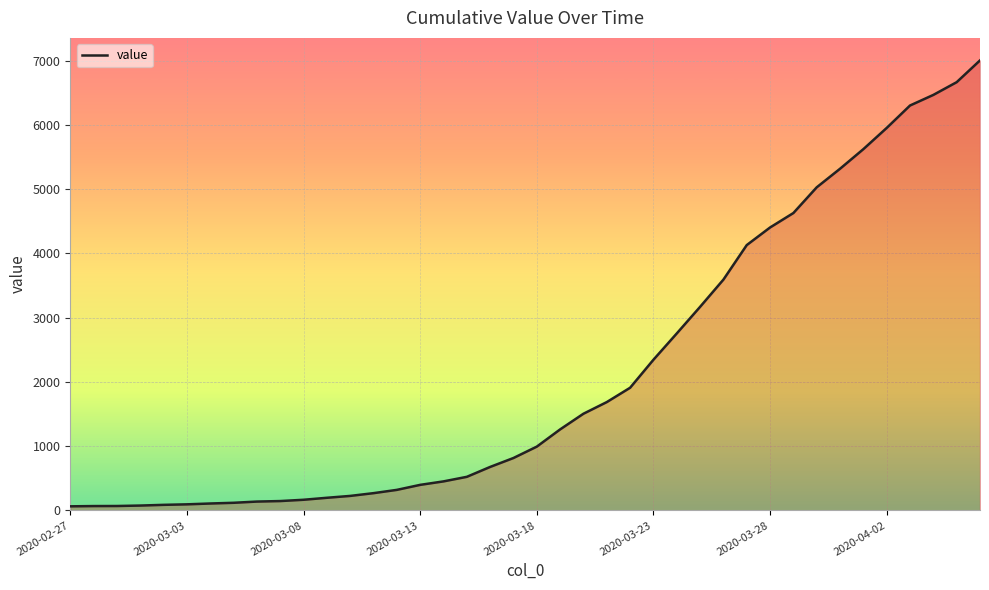

What is the maximum value shown in the chart?

7003